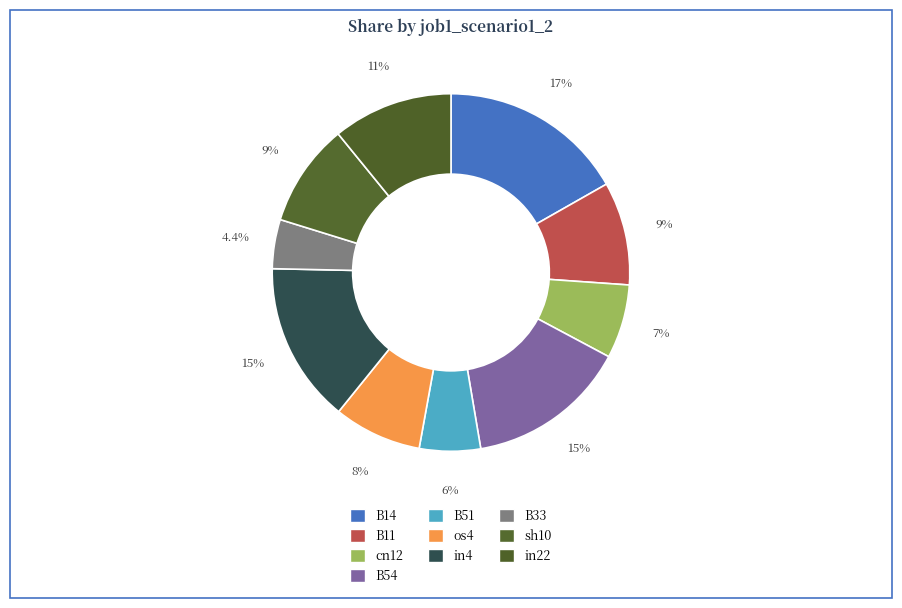

What is the change in value from cn12 to in4?

+0.1